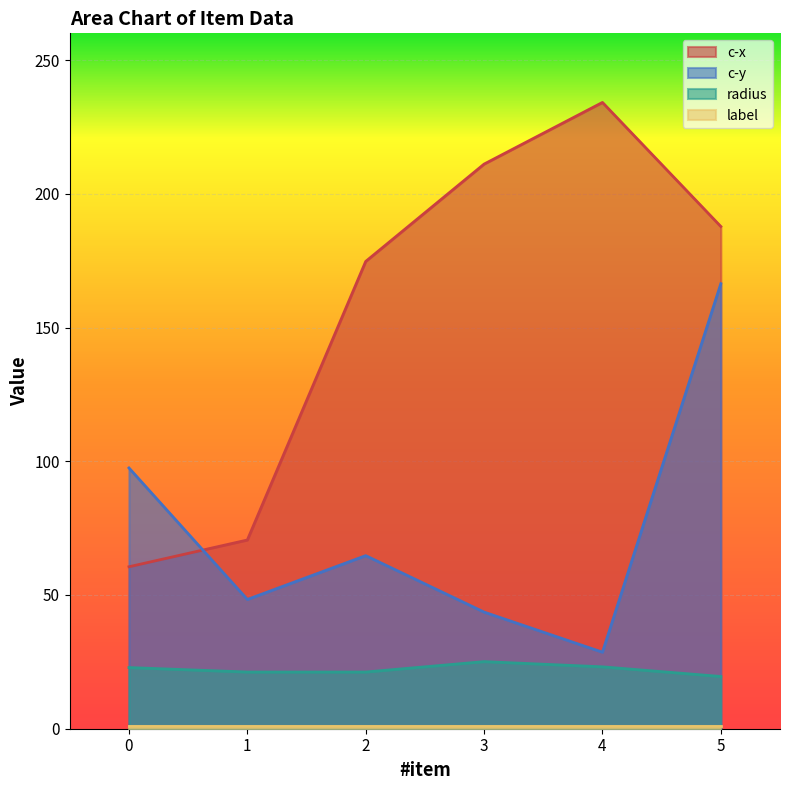

True or false: radius and c-y cross at least once.

False